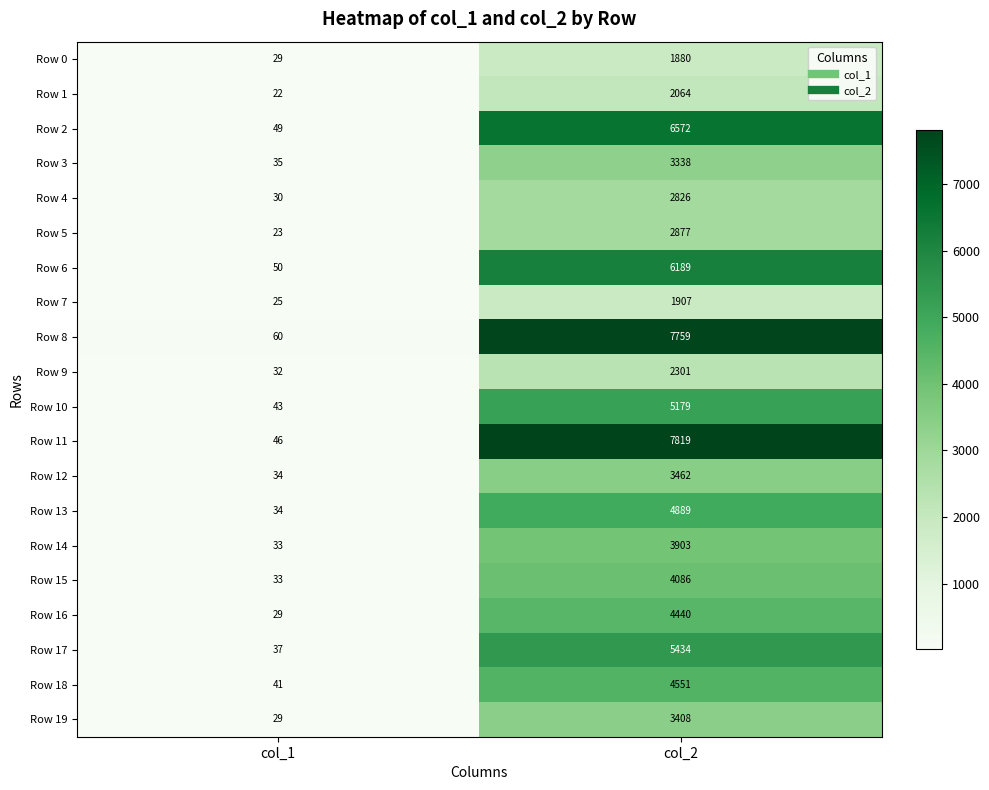

What is the average value of the Row 15 series?

2060